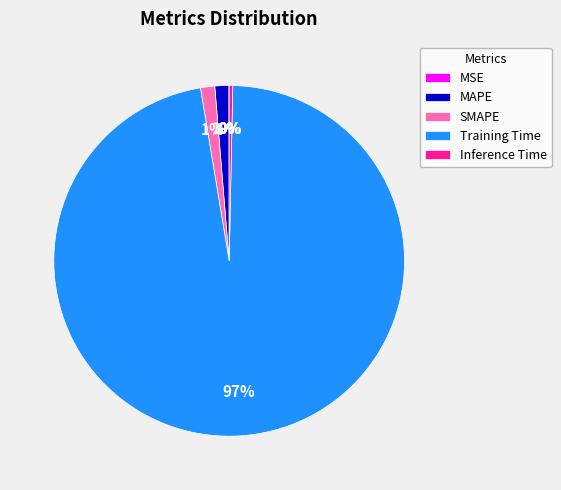

Between Training Time and Inference Time, which is larger?

Training Time